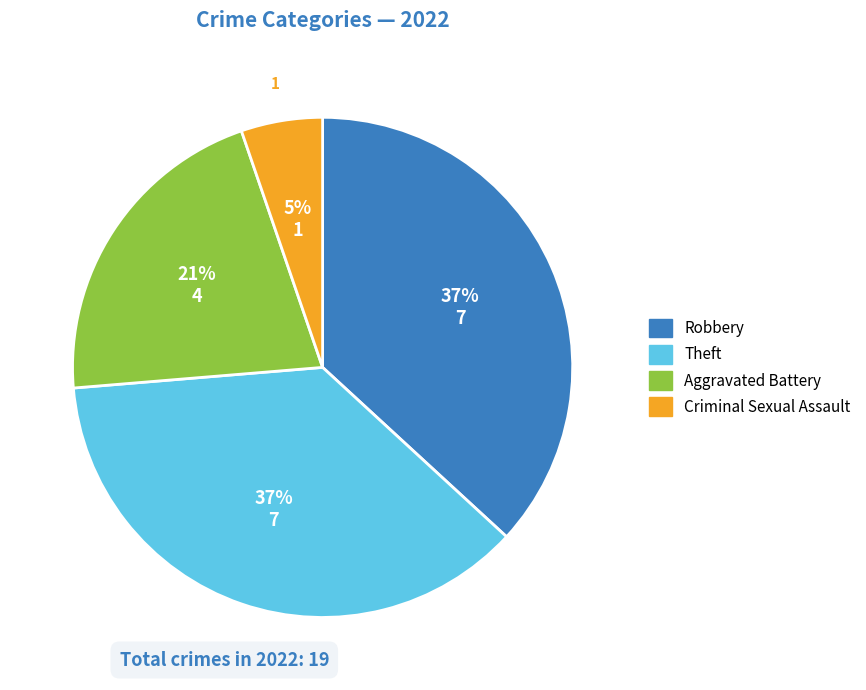

To the nearest percent, what is the difference between the largest and smallest slice percentages?

32%